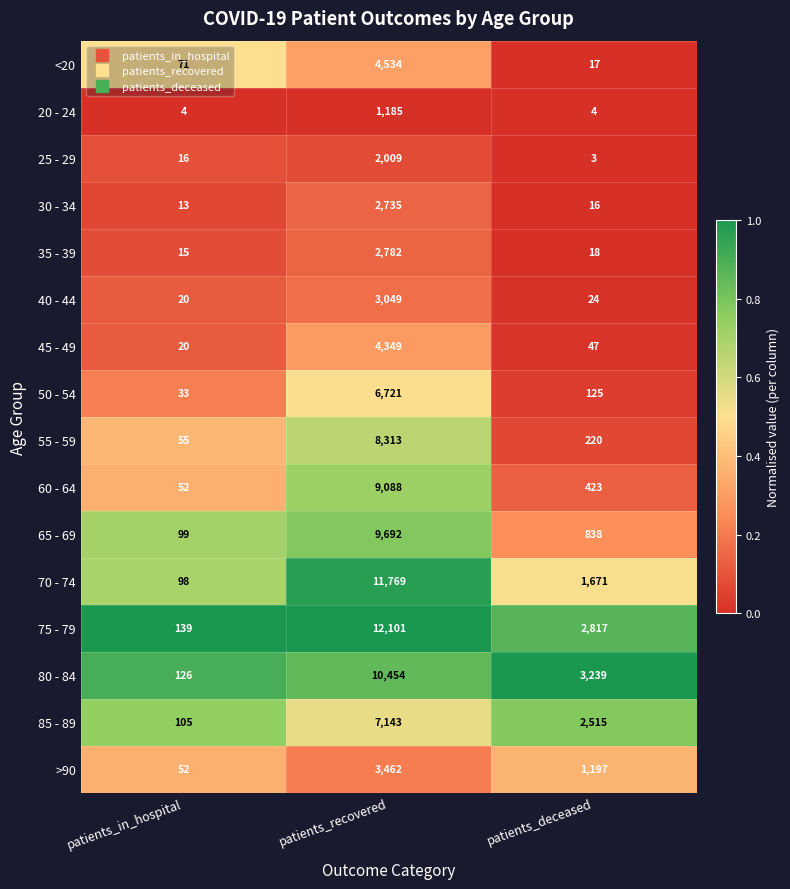

Which category has the lowest value in the >90 series?

patients_in_hospital